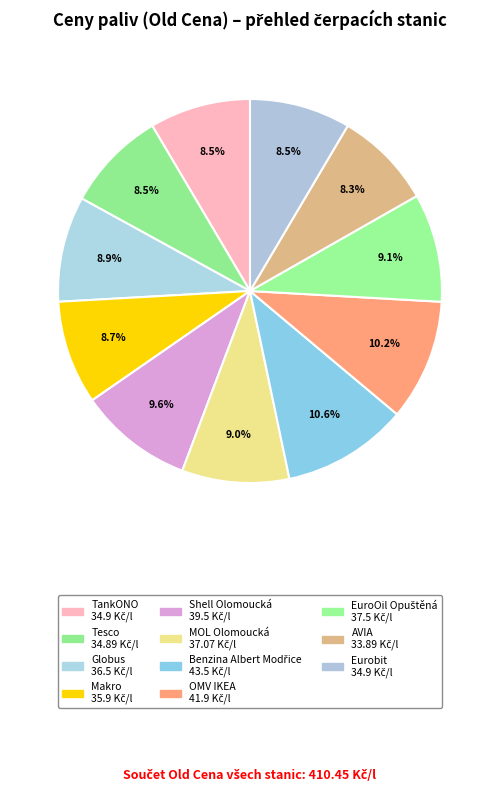

To the nearest percent, what is the average slice percentage?

9%